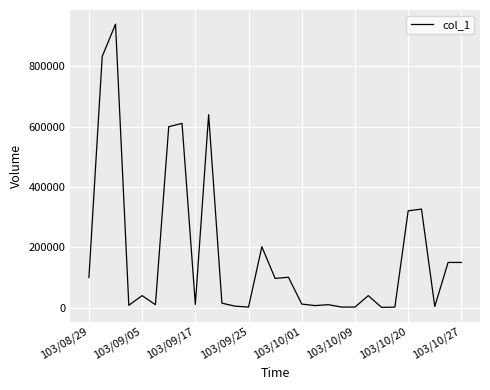

What is the greatest value displayed?

940000